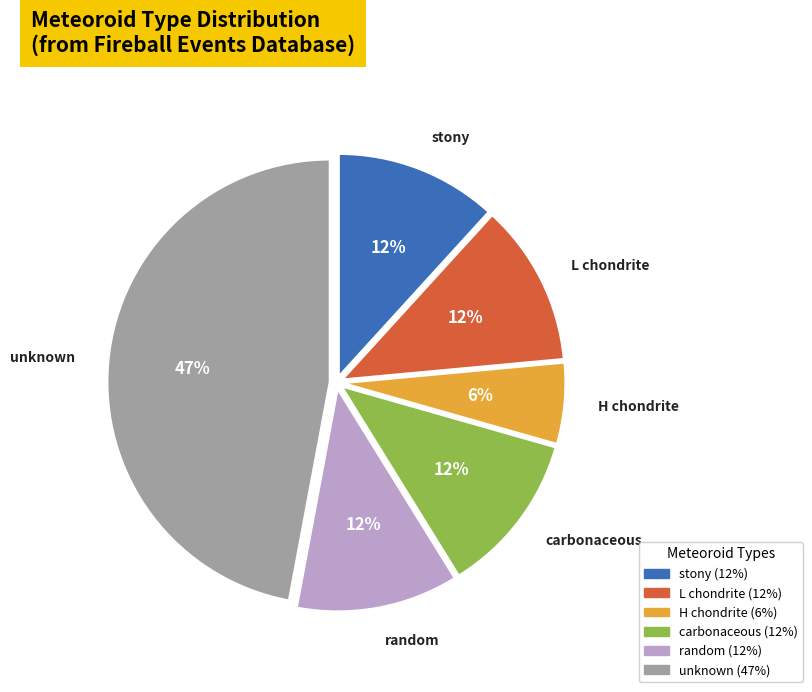

To the nearest percent, what is the average slice percentage?

17%